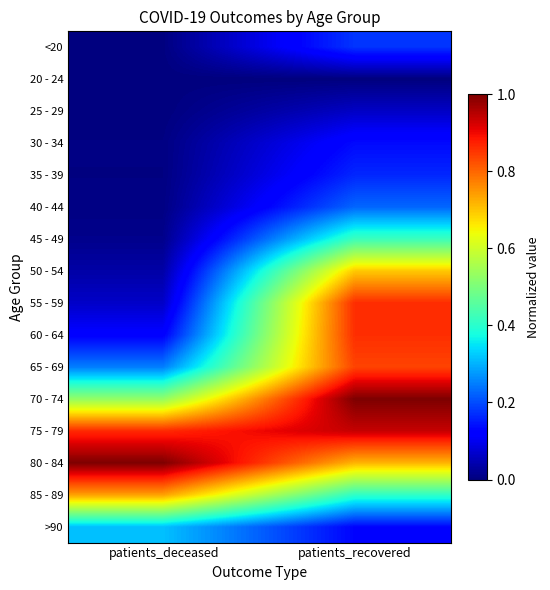

At which category is the sum across all series the highest?

patients_recovered